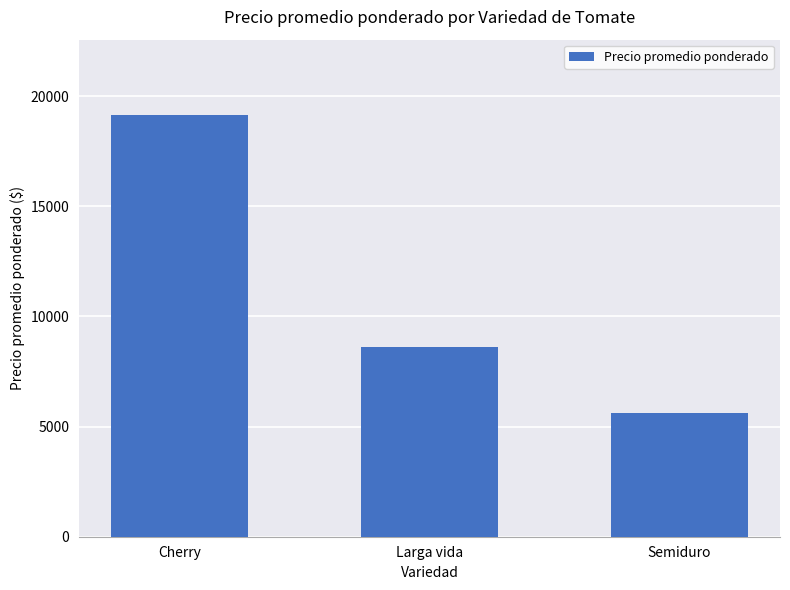

Approximately how many times larger is the value at Larga vida compared to Cherry?

0.5